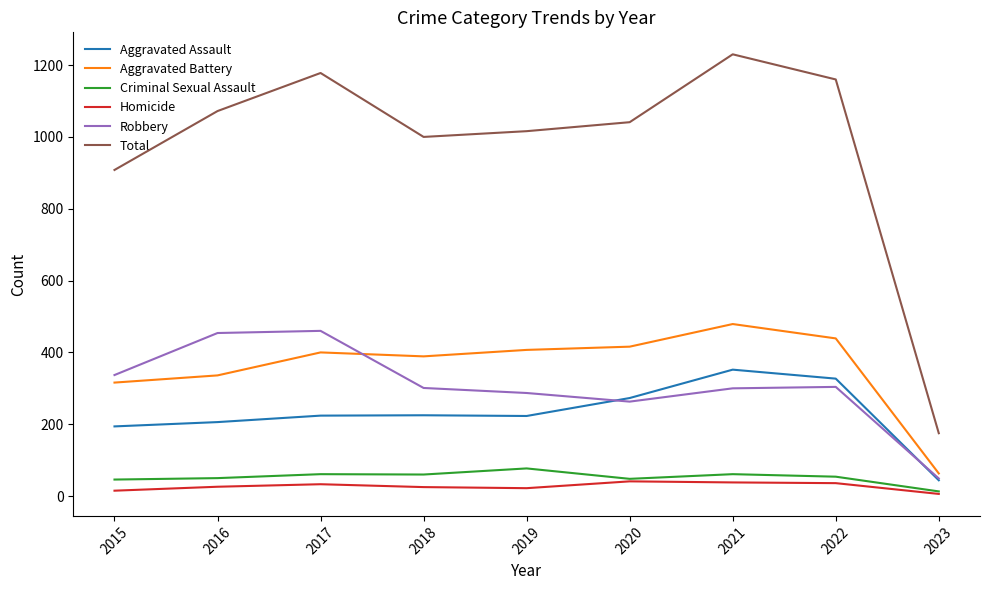

What is the maximum value shown in the chart?

1230